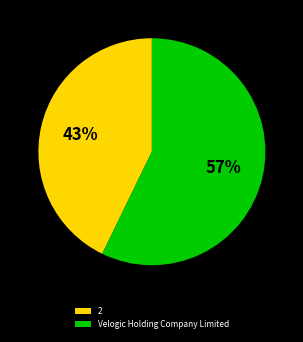

Is it true that 2 is 43% of the pie?

True